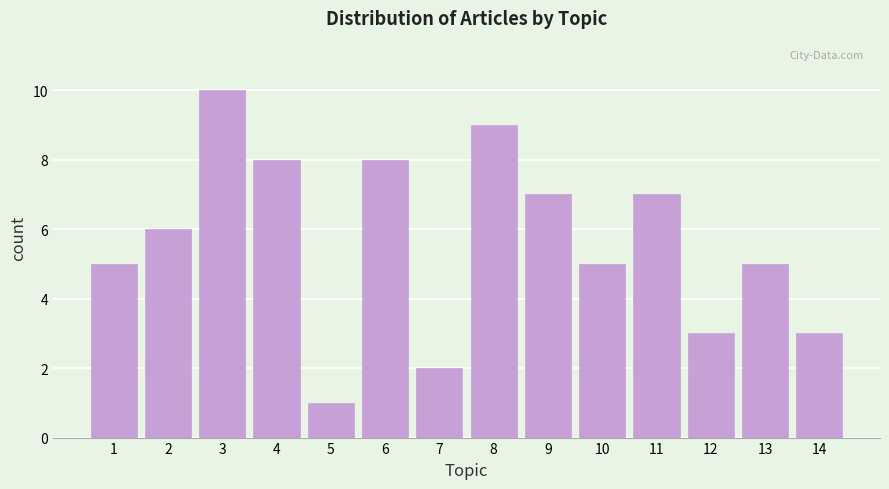

Reading right to left, what are all the values shown in this chart?

3	5	3	7	5	7	9	2	8	1	8	10	6	5